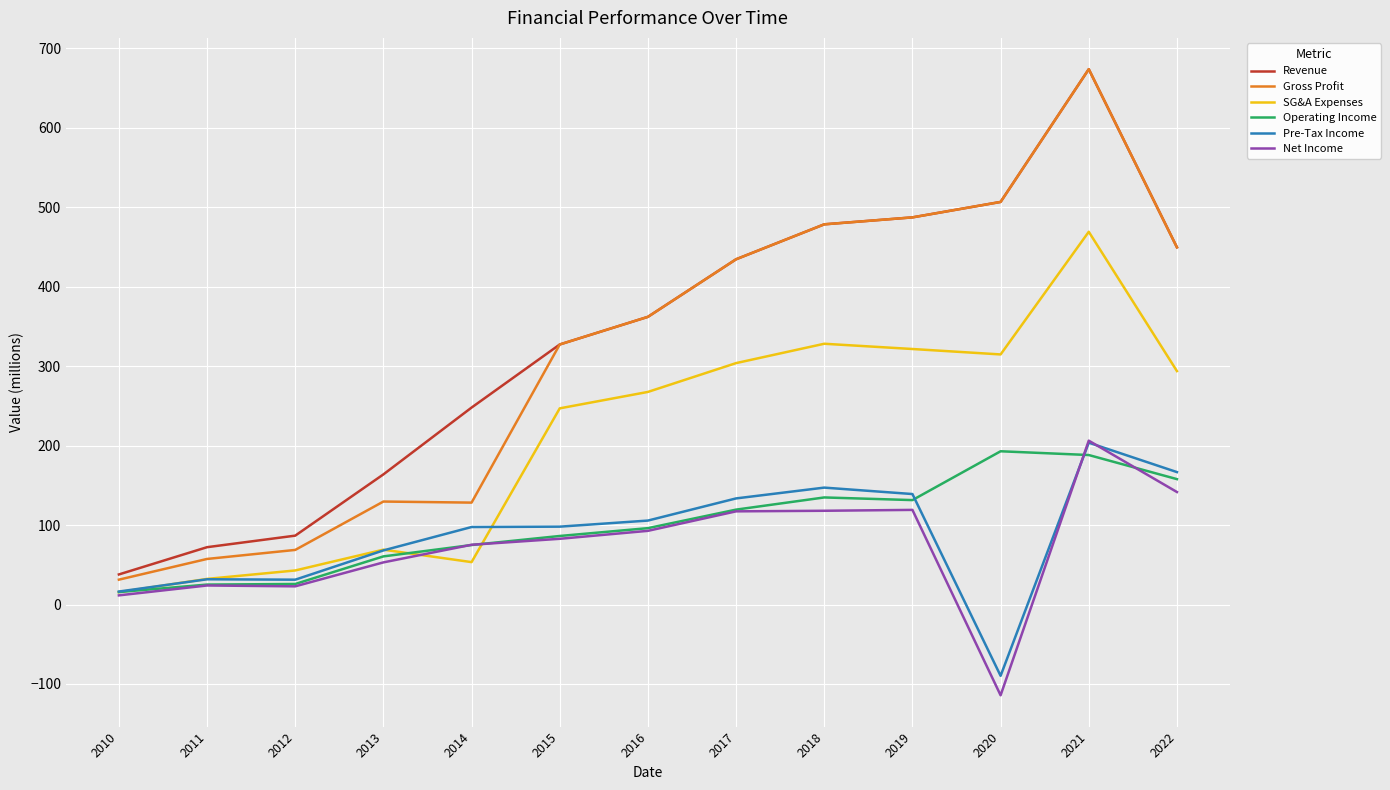

True or false: Gross Profit has more than 2 points higher than both neighbors.

False